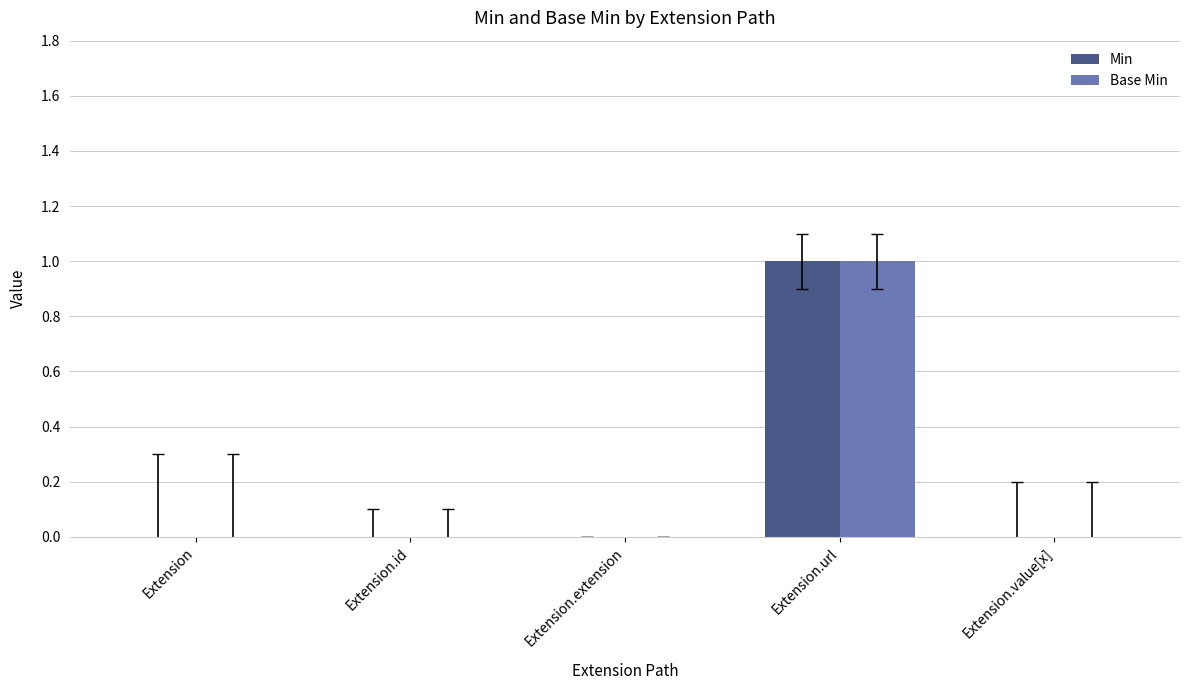

At which category is the sum across all series the highest?

Extension.url